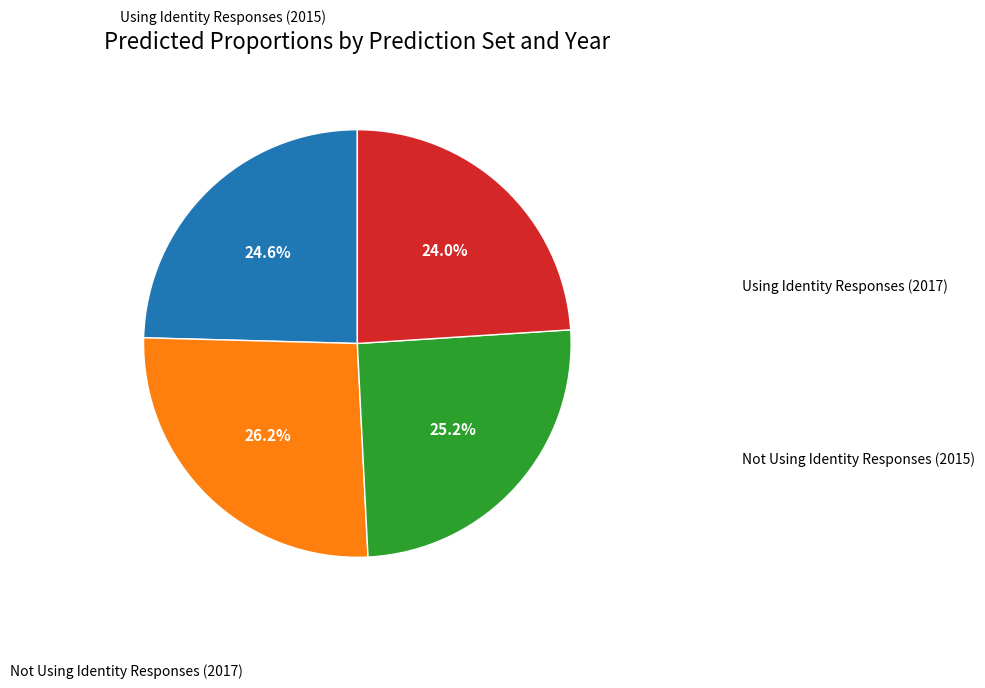

How many slices are in this pie chart?

4